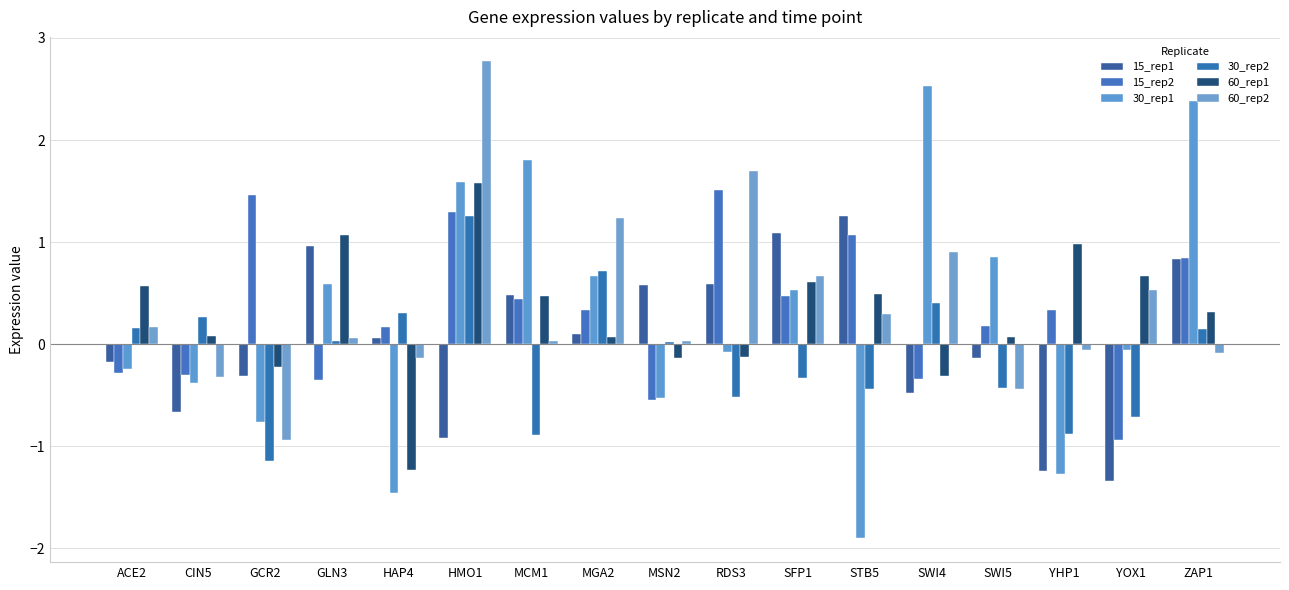

Read the 60_rep2 value at YHP1.

-0.1